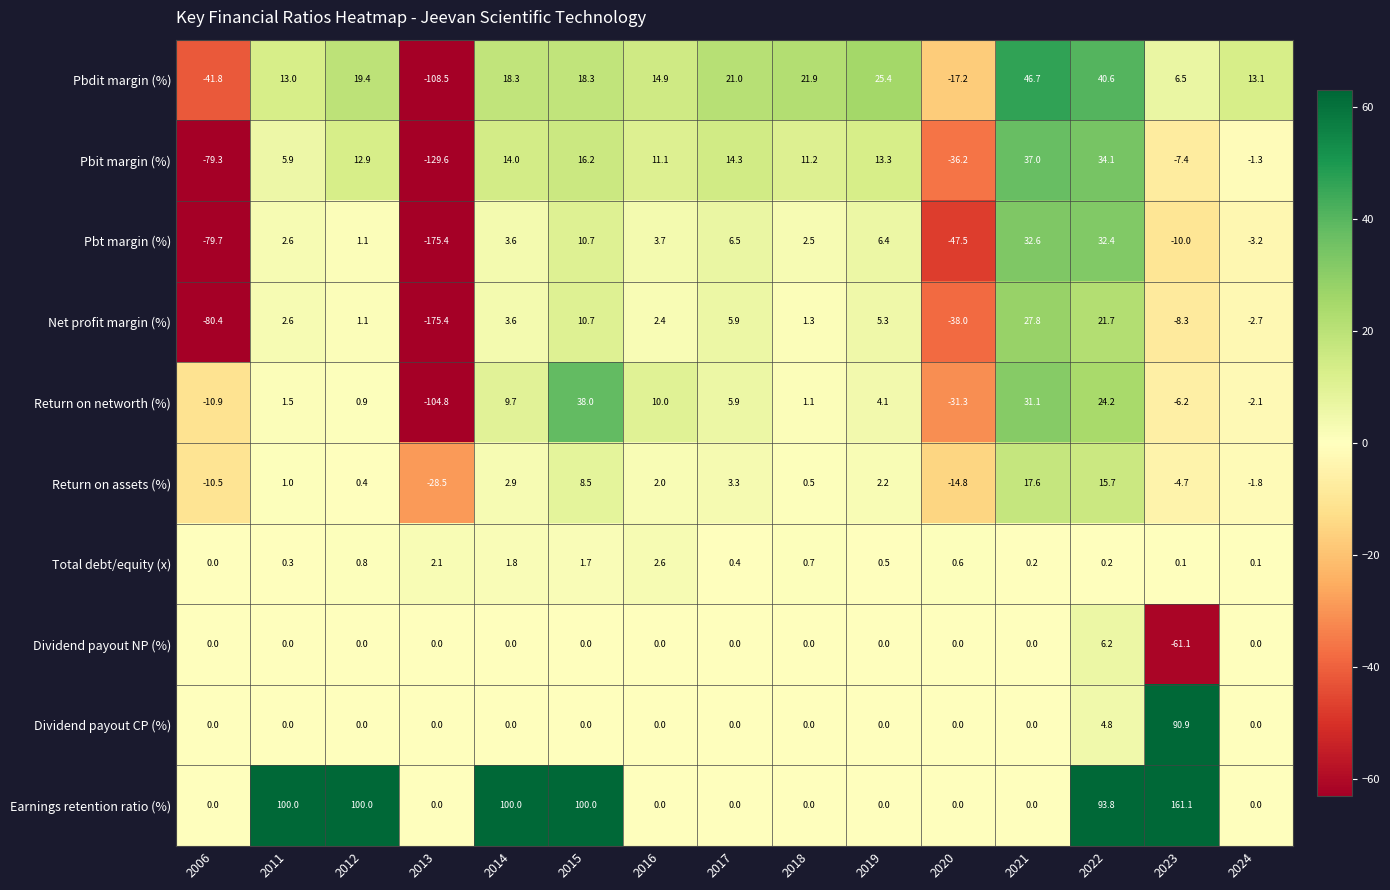

Rank the categories by Pbt margin (%) value from highest to lowest.

2021, 2022, 2015, 2017, 2019, 2016, 2014, 2011, 2018, 2012, 2024, 2023, 2020, 2006, 2013